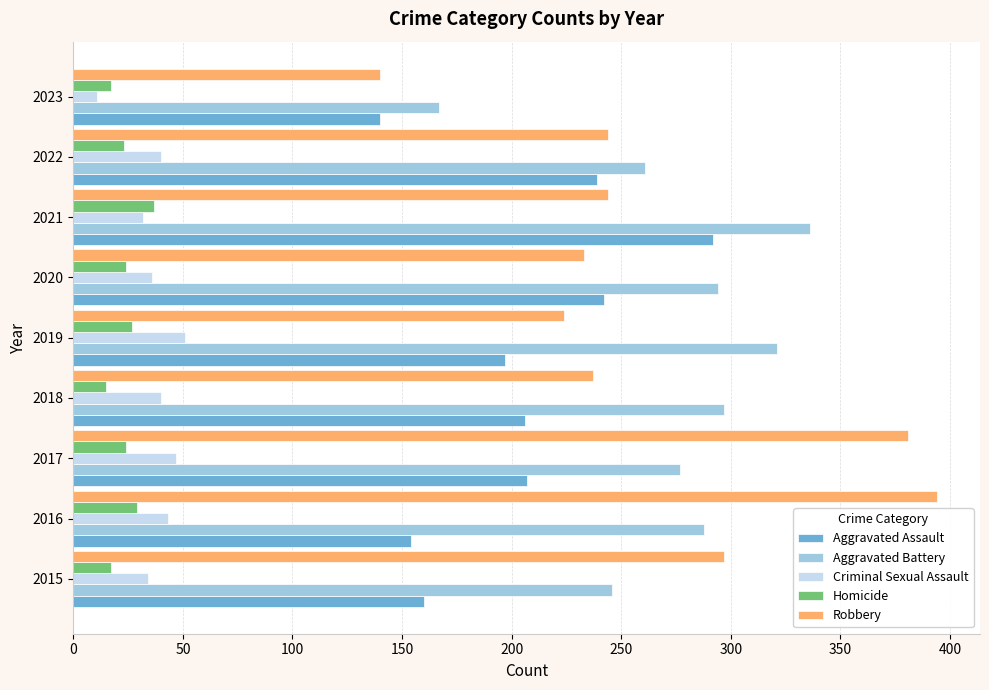

Which category has the lowest value across all series?

2023